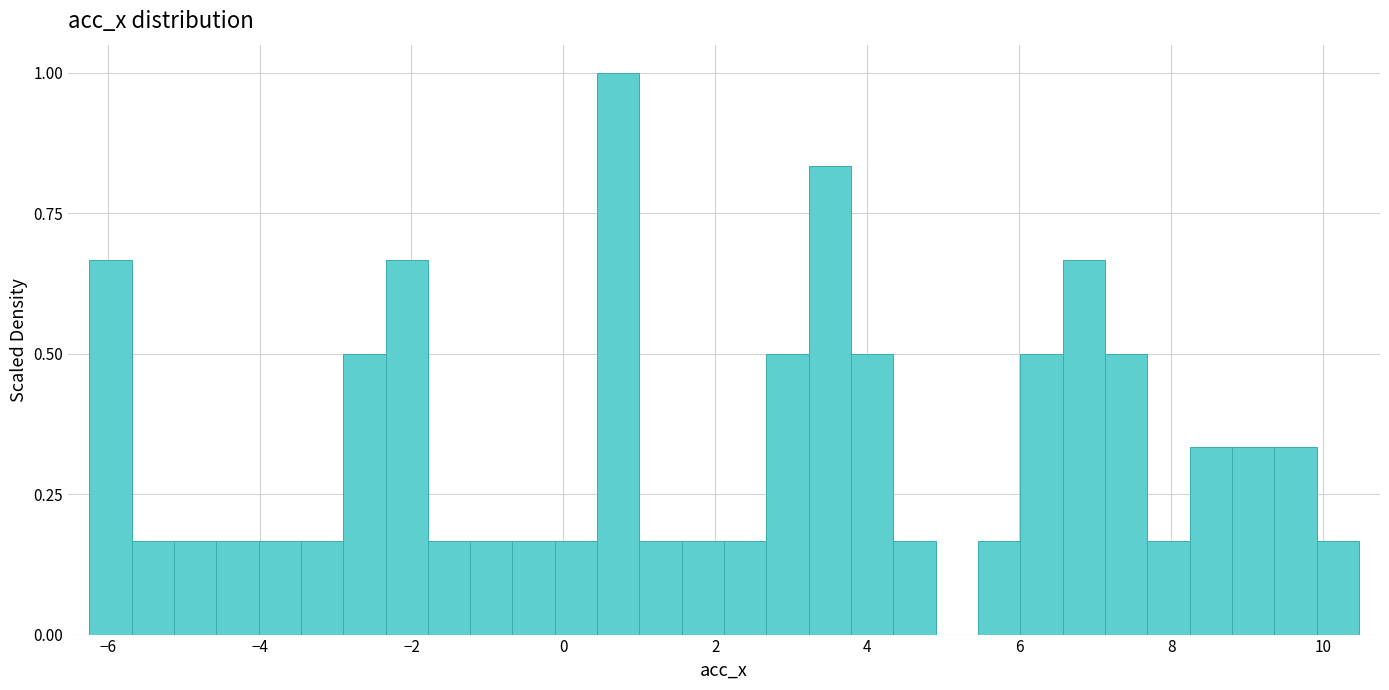

Around what value on the x-axis is the tallest bar? Give the approximate position of its centre, as read against the axis.

0.8